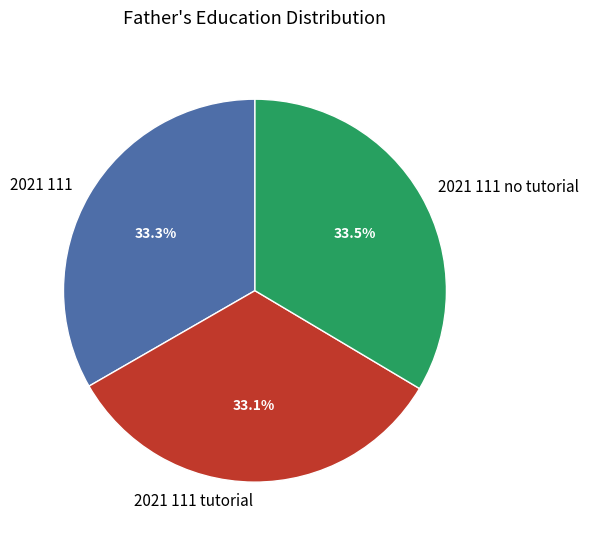

Approximately how many times larger is the value at 2021 111 tutorial compared to 2021 111 no tutorial?

1.0